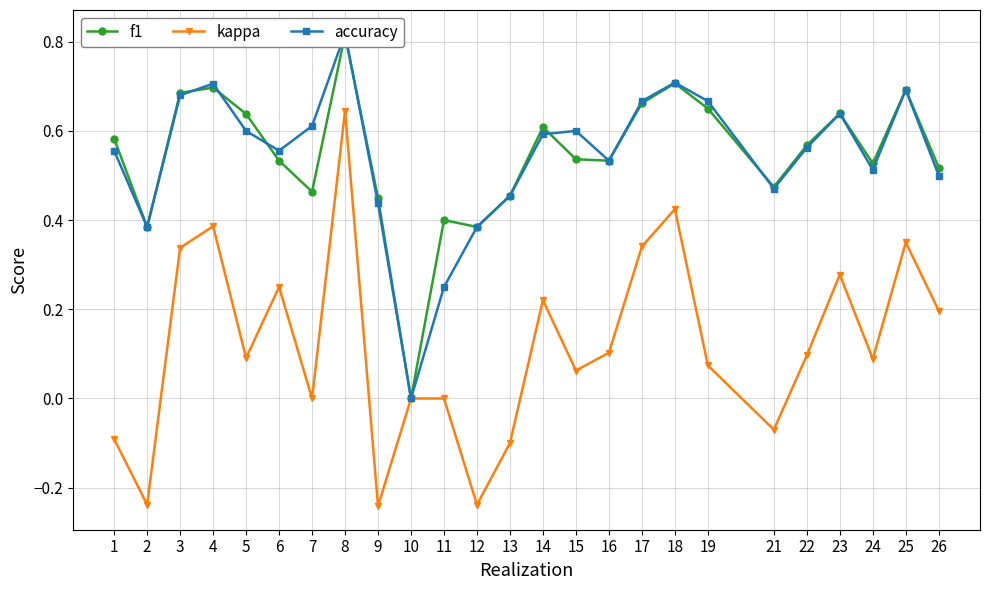

How many positive values does the accuracy series have?

24